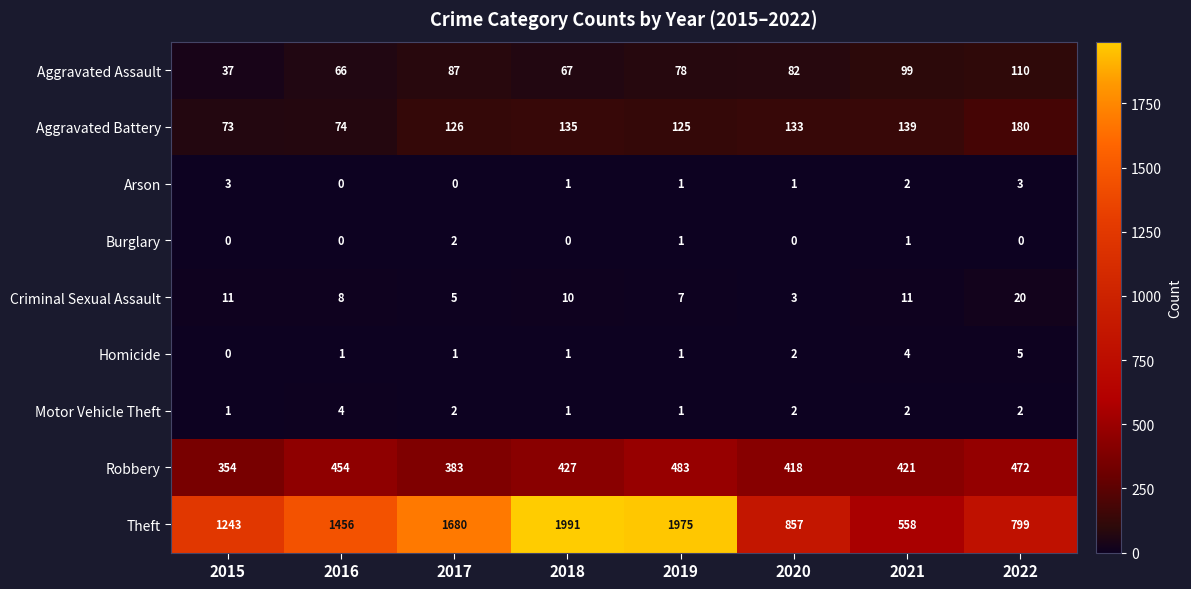

List the series in order of their peak value, highest first.

Theft, Robbery, Aggravated Battery, Aggravated Assault, Criminal Sexual Assault, Homicide, Motor Vehicle Theft, Arson, Burglary